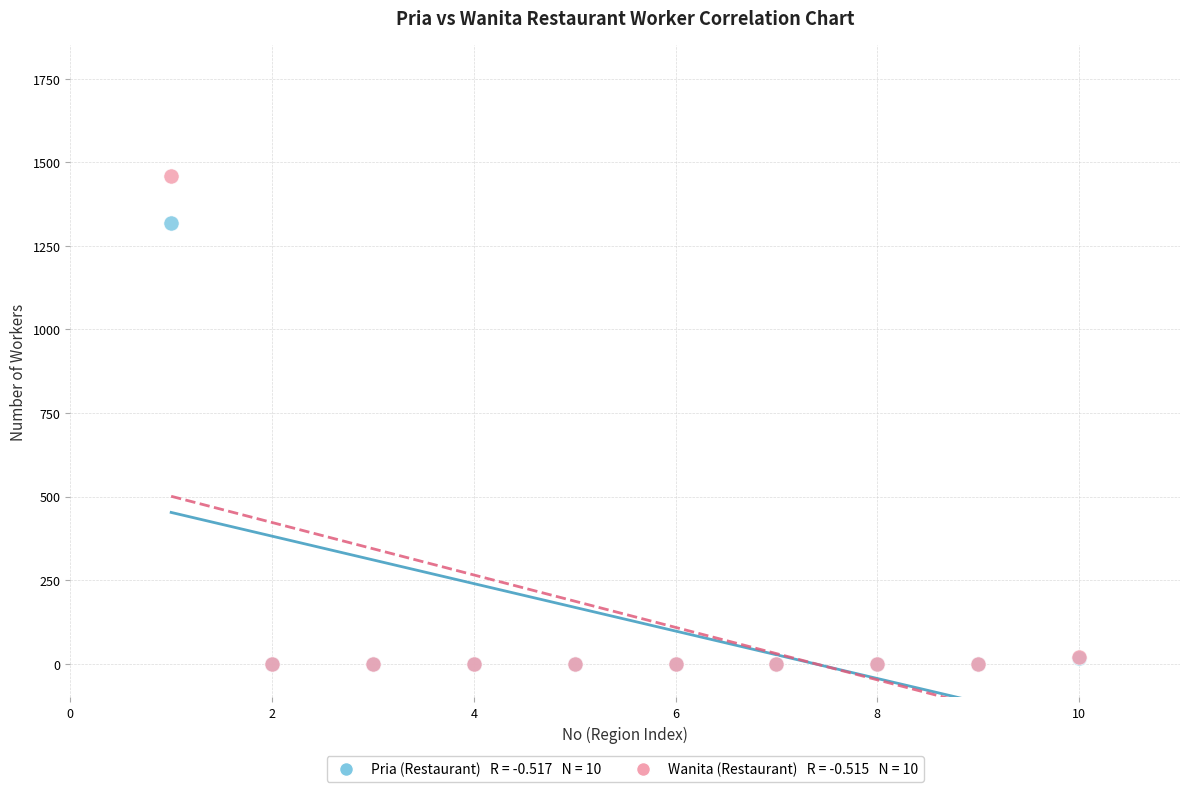

Across all series, what Y value is closest to 729?

1317